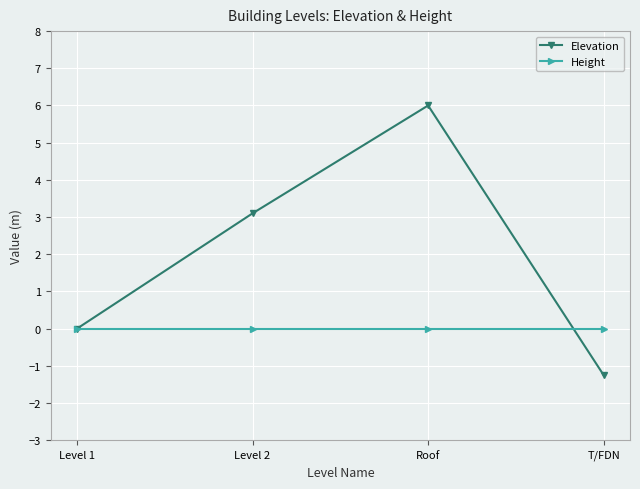

True or false: Elevation has a value of -4.1 at Level 1.

False